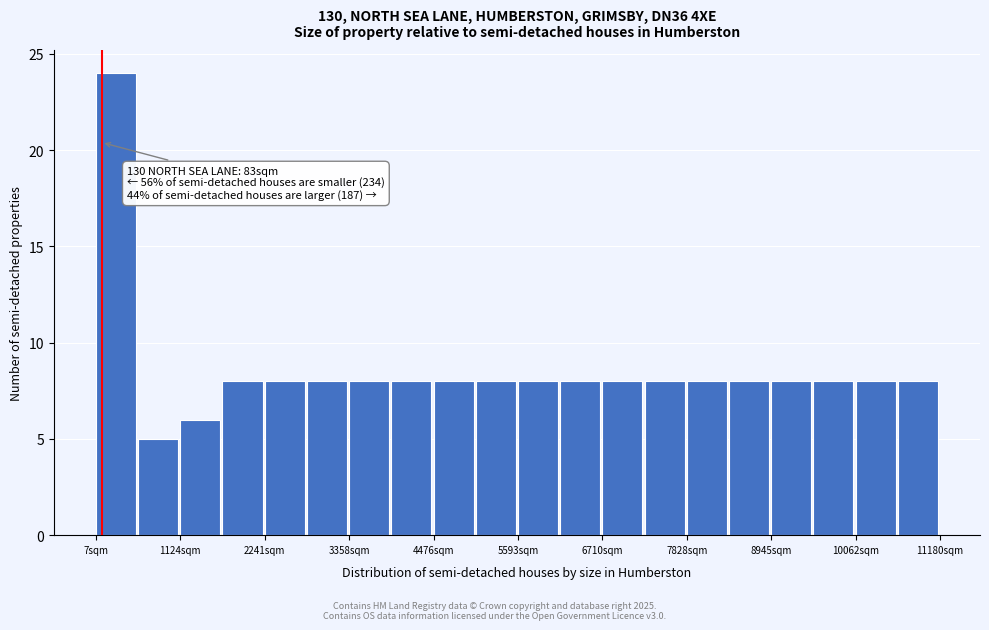

Read against the x-axis, roughly where is the centre of the tallest bar?

200